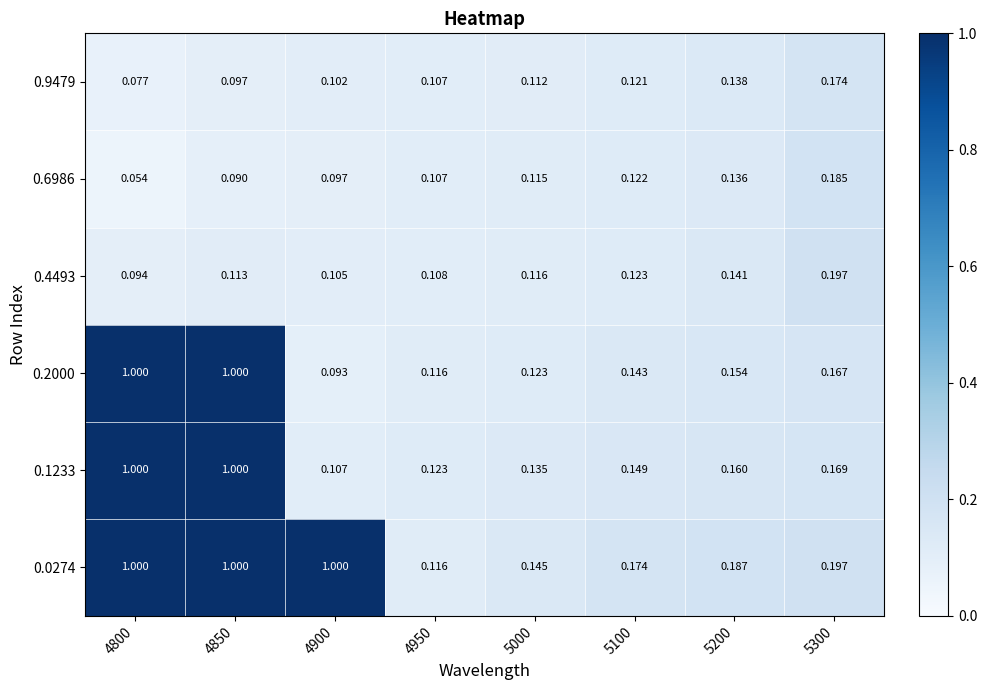

Is the value of 0.2000 at 5000 greater than the value of 0.9479 at 5000?

Yes